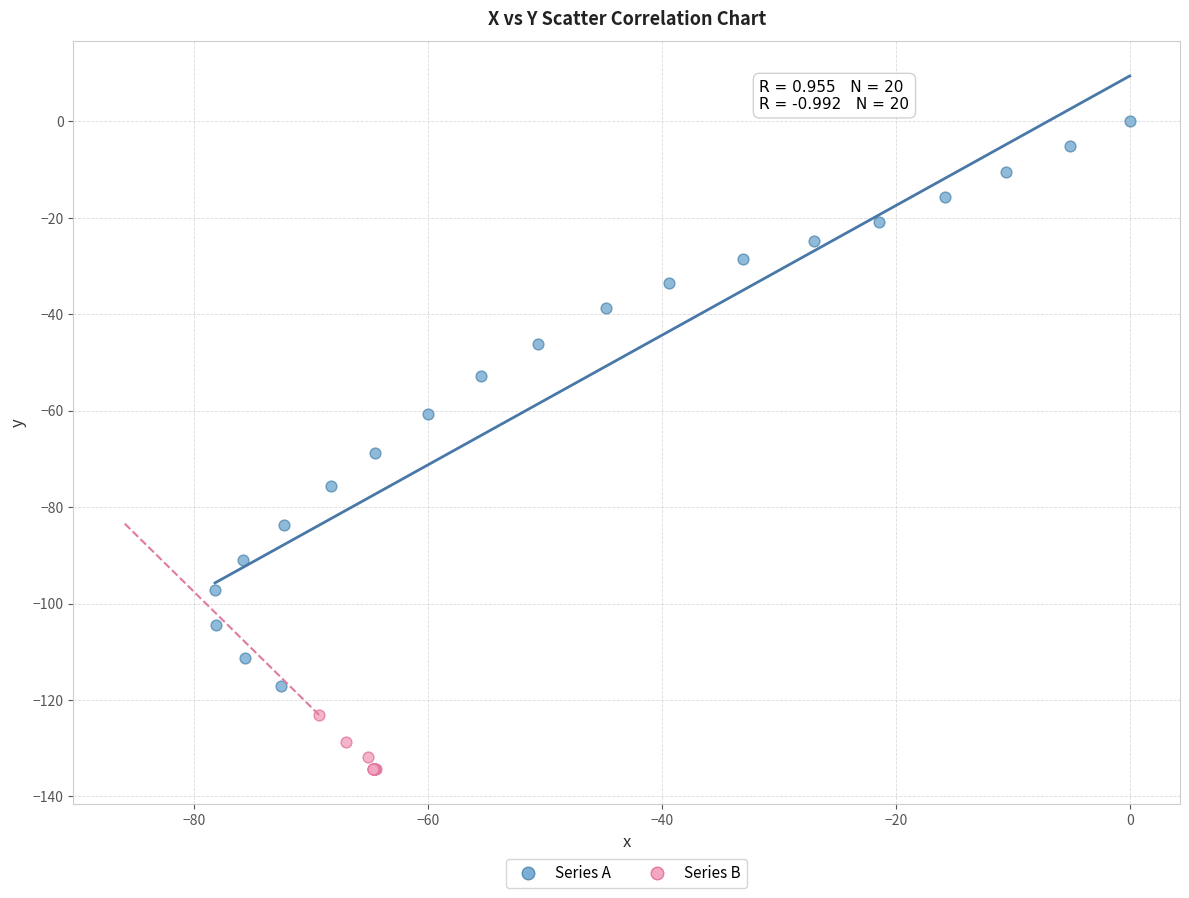

Which series has the widest spread of Y values?

Series A